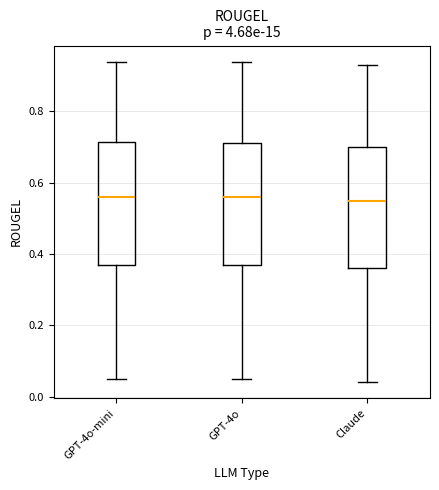

Reading left to right, transcribe this box plot: for each box, give where its median line is, the range the box spans, and where its two whiskers end, as read against the y-axis. The values are not printed on the chart, so give them approximately, as read against the axis.

GPT-4o-mini: median 0.56, box 0.36 to 0.72, whiskers 0.04 to 0.94
GPT-4o: median 0.56, box 0.38 to 0.72, whiskers 0.06 to 0.94
Claude: median 0.56, box 0.36 to 0.70, whiskers 0.04 to 0.94